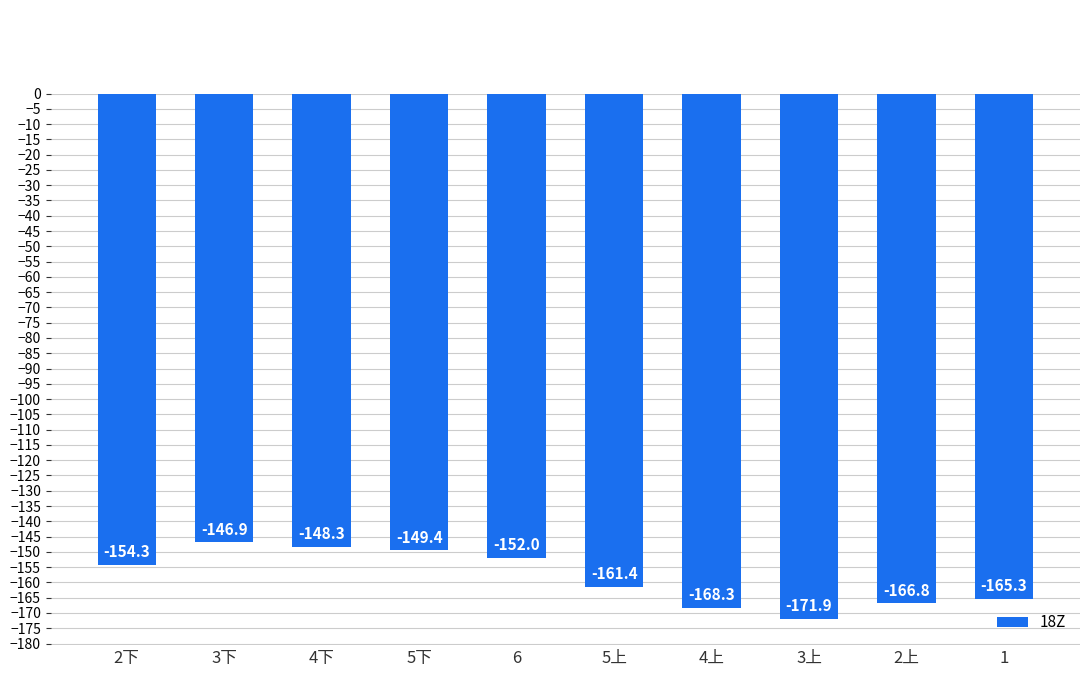

The value at 5上 is -161.4. True or false?

True